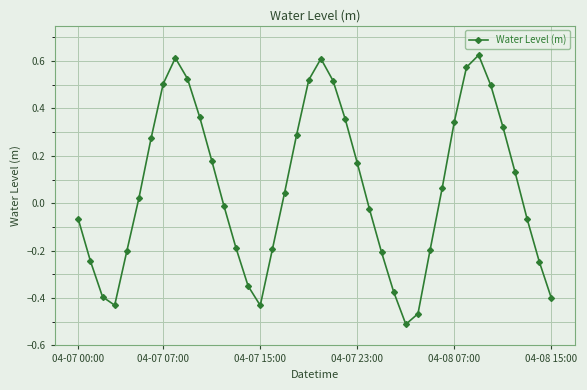

True or false: the data has more than 2 interior local peaks.

True